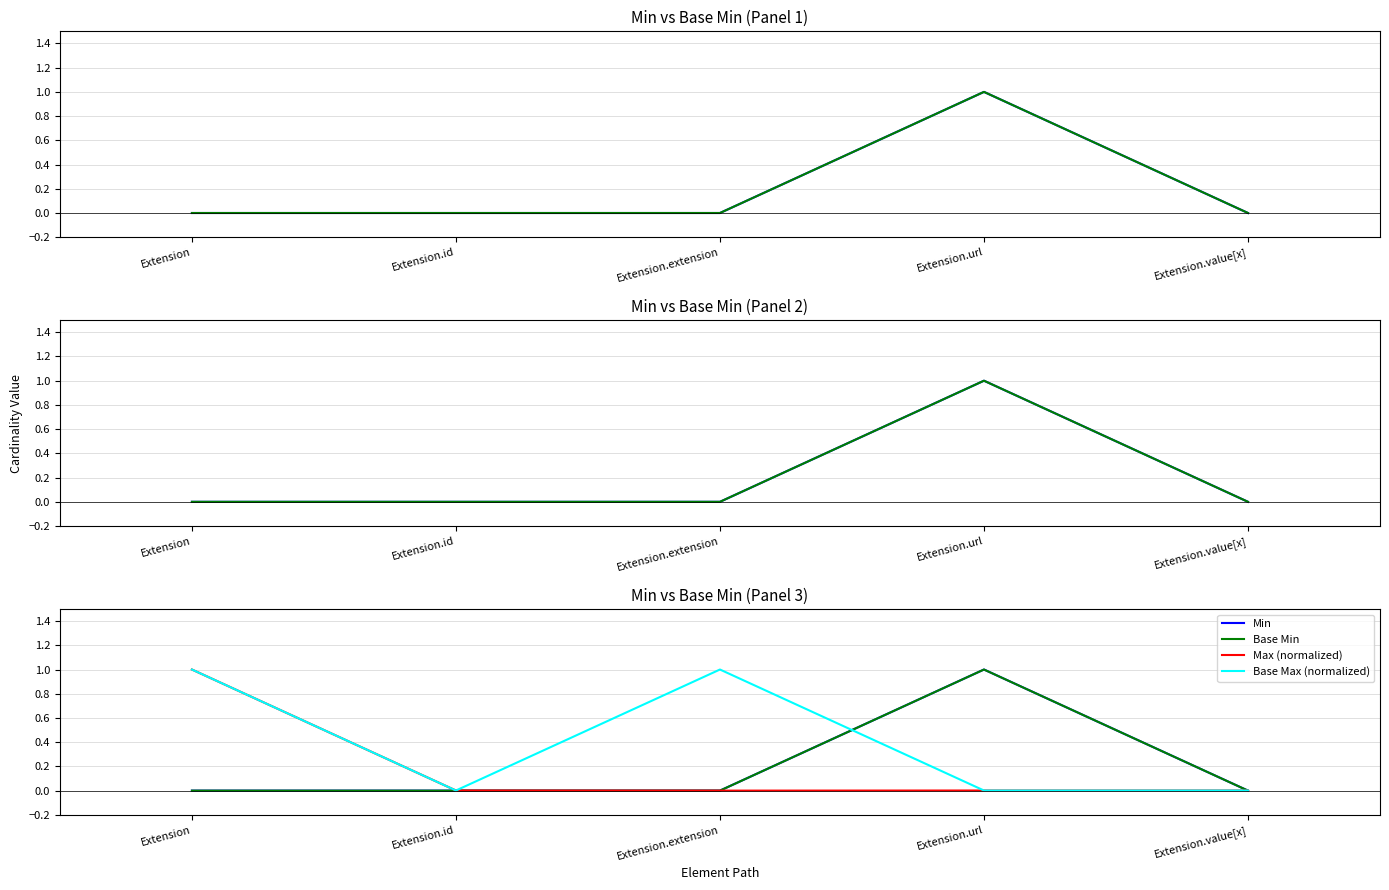

Where is Max (normalized) nearest to the value 0?

Extension.extension